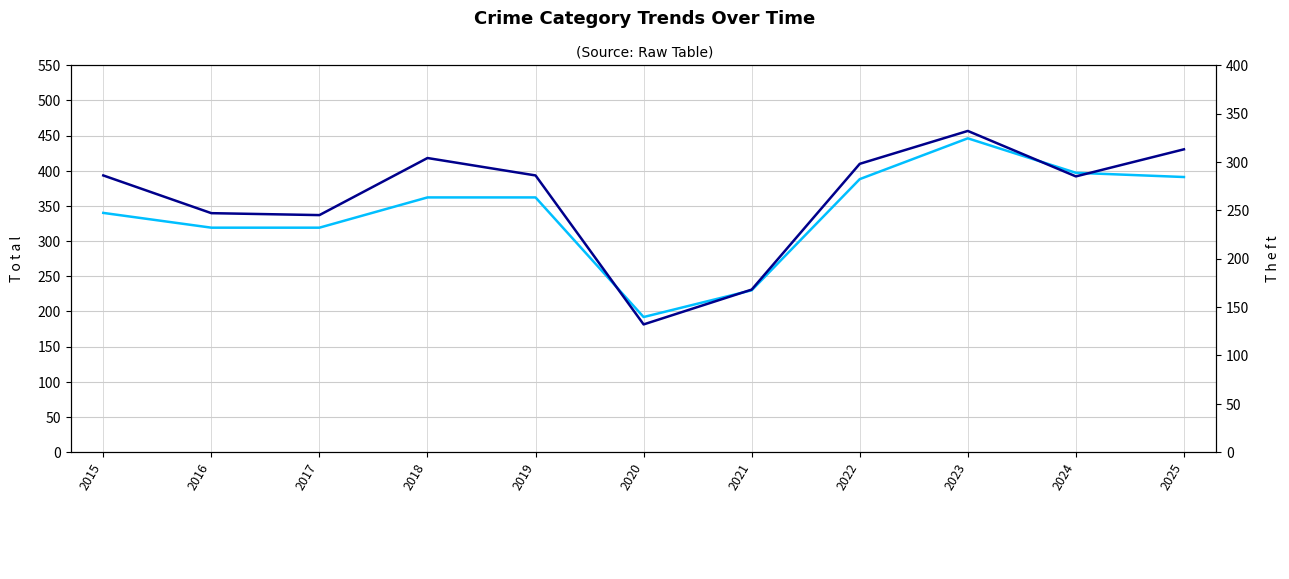

Rank the categories by Theft value from highest to lowest.

2023, 2025, 2018, 2022, 2015, 2019, 2024, 2016, 2017, 2021, 2020